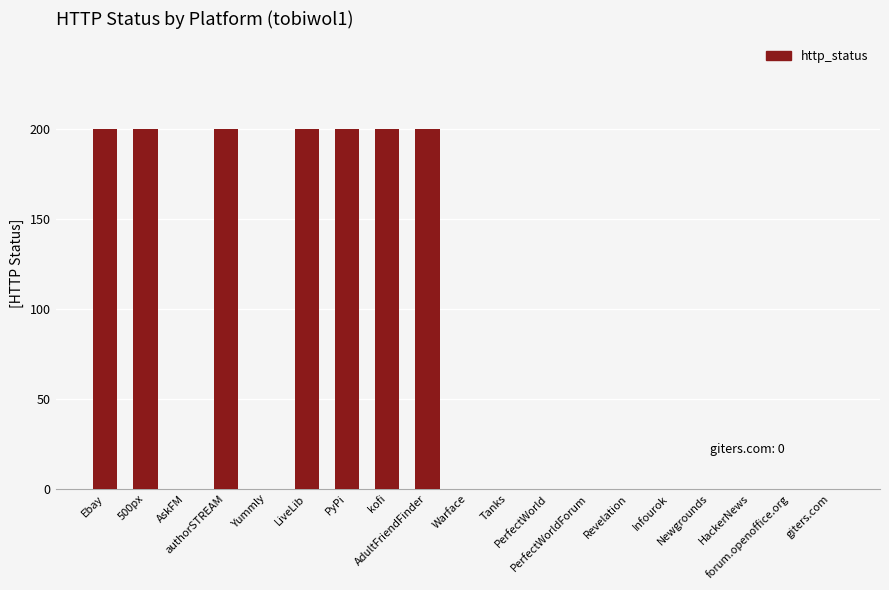

Reading left to right, extract all data points from this chart.

Ebay=200	500px=200	AskFM=0	authorSTREAM=200	Yummly=0	LiveLib=200	PyPi=200	kofi=200	AdultFriendFinder=200	Warface=0	Tanks=0	PerfectWorld=0	PerfectWorldForum=0	Revelation=0	Infourok=0	Newgrounds=0	HackerNews=0	forum.openoffice.org=0	giters.com=0